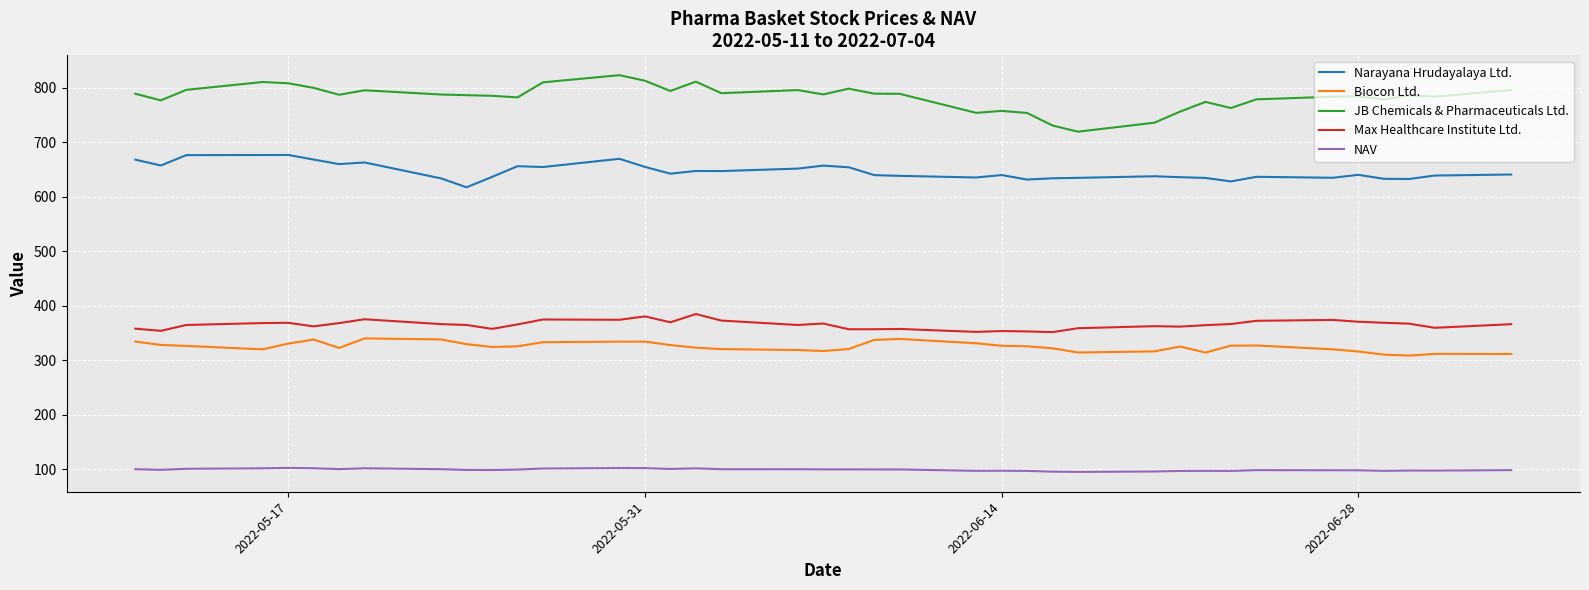

Which series has the largest range (max minus min)?

JB Chemicals & Pharmaceuticals Ltd.